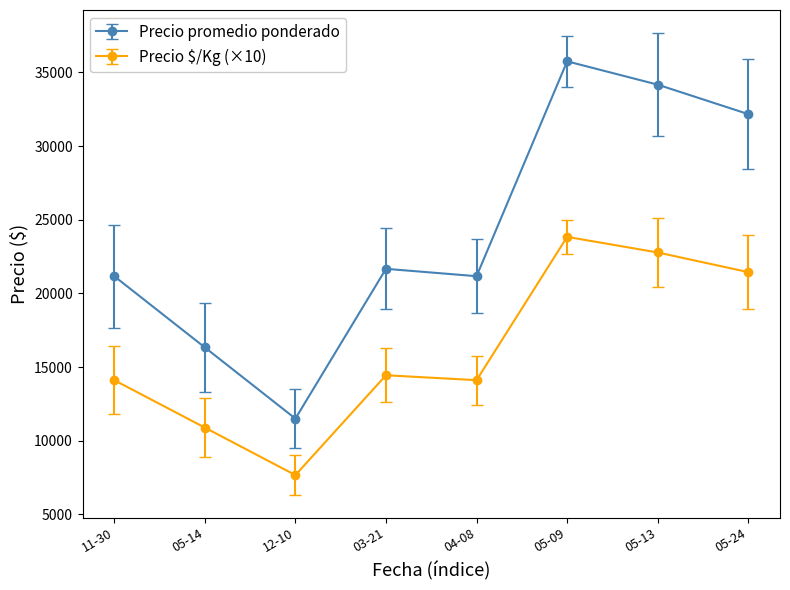

True or false: Precio promedio ponderado and Precio $/Kg (×10) cross at least once.

False